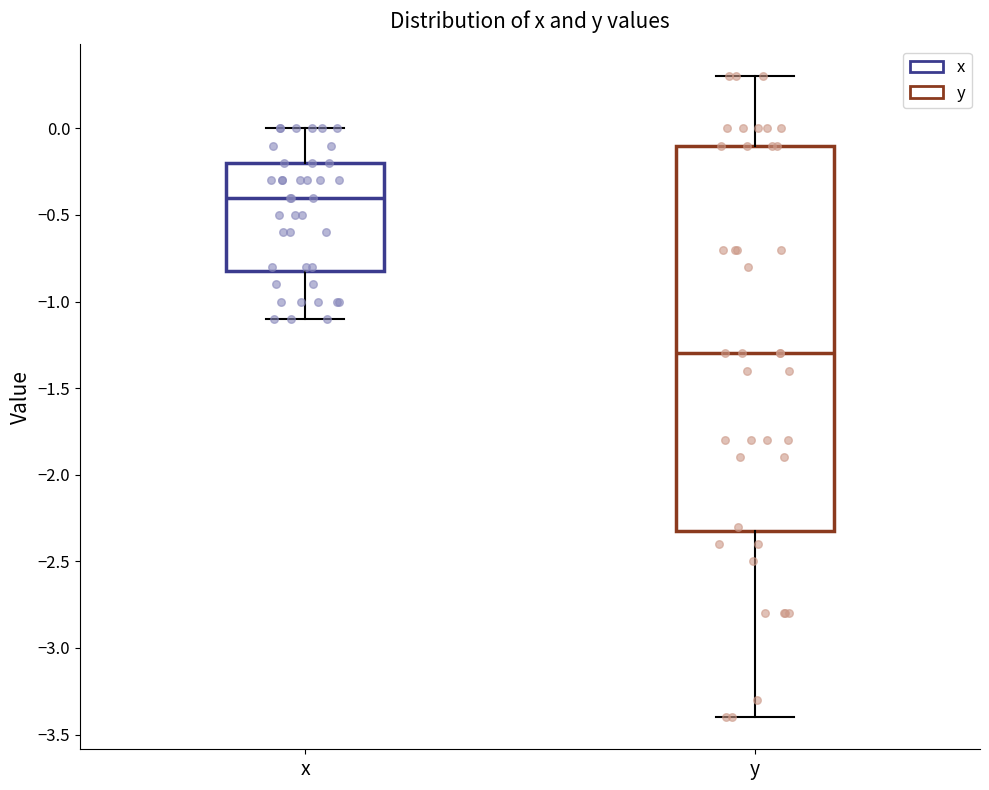

Reading left to right, read every box against the y-axis: the position of its median line, the range the box covers, and the ends of its whiskers. The values are not printed on the chart, so give them approximately, as read against the axis.

x: median -0.4, box -0.8 to -0.2, whiskers -1.1 to 0.0
y: median -1.3, box -2.3 to -0.1, whiskers -3.4 to 0.3